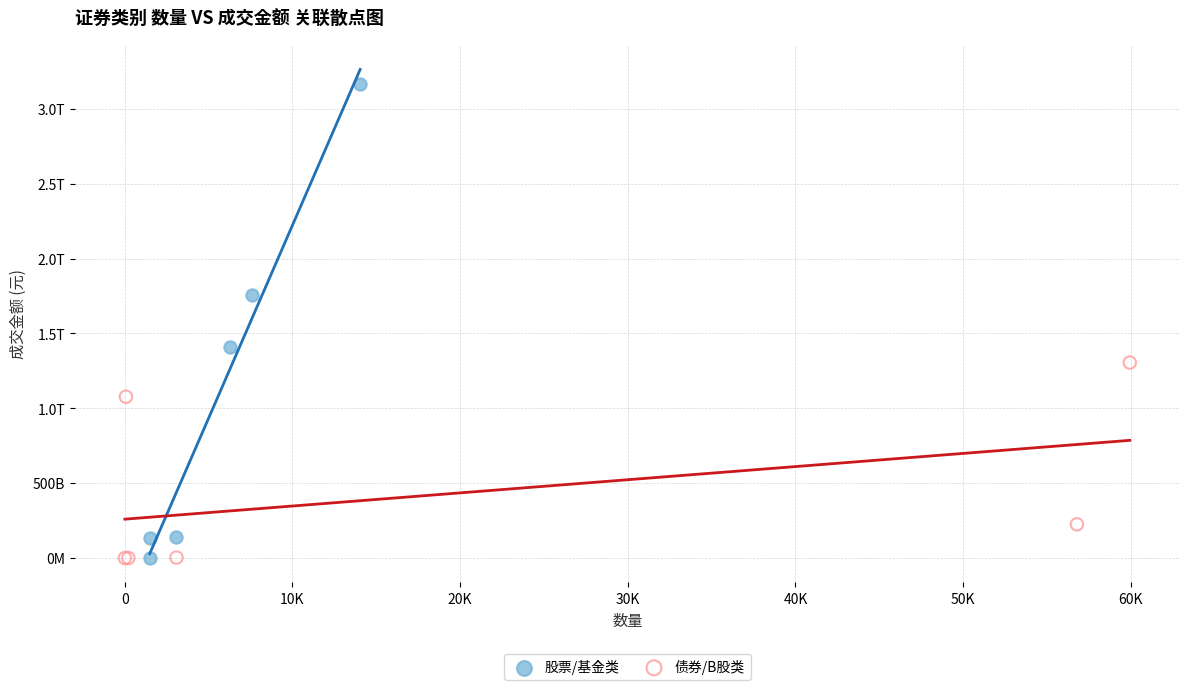

What are all the series names shown in the legend?

股票/基金类, 债券/B股类